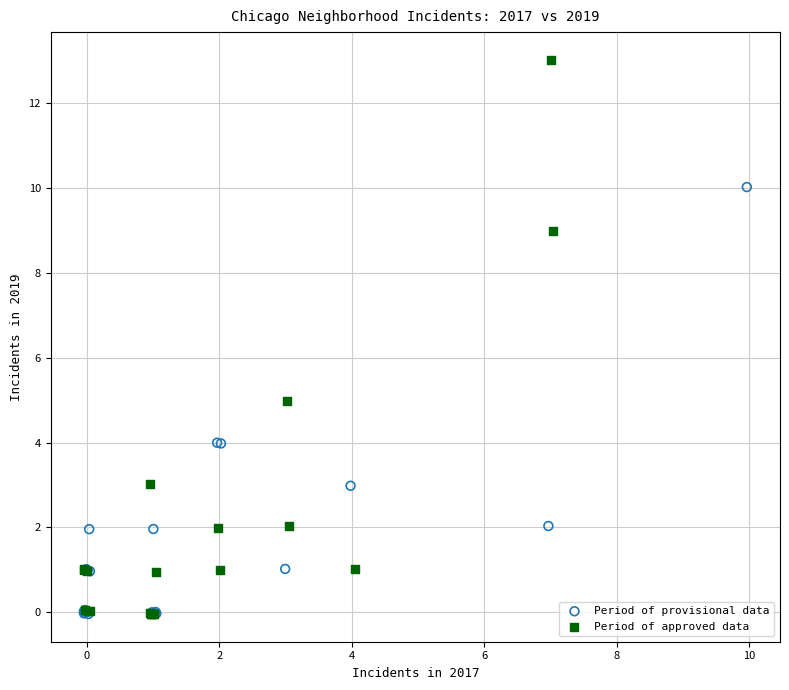

What are all the series names shown in the legend?

Period of provisional data, Period of approved data